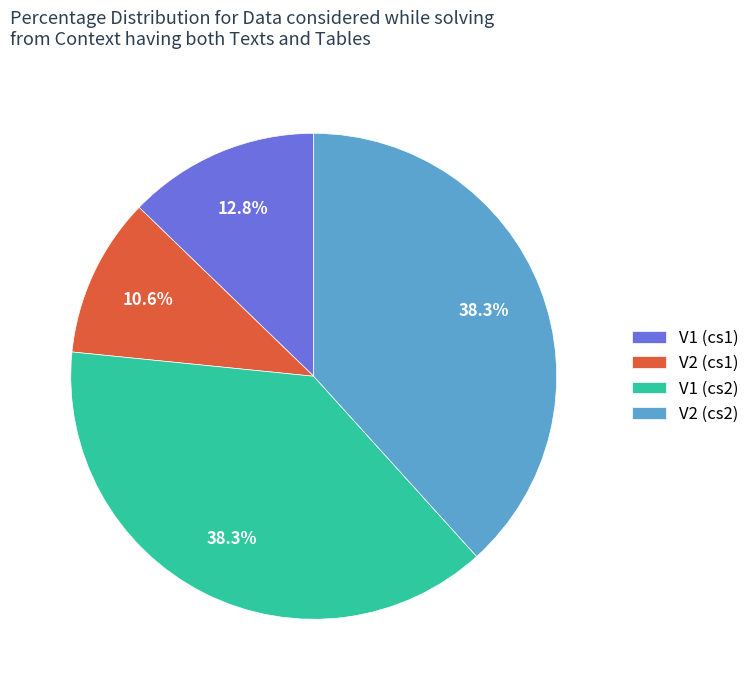

Do V2 (cs1) and V2 (cs2) together represent more than half of the pie?

No